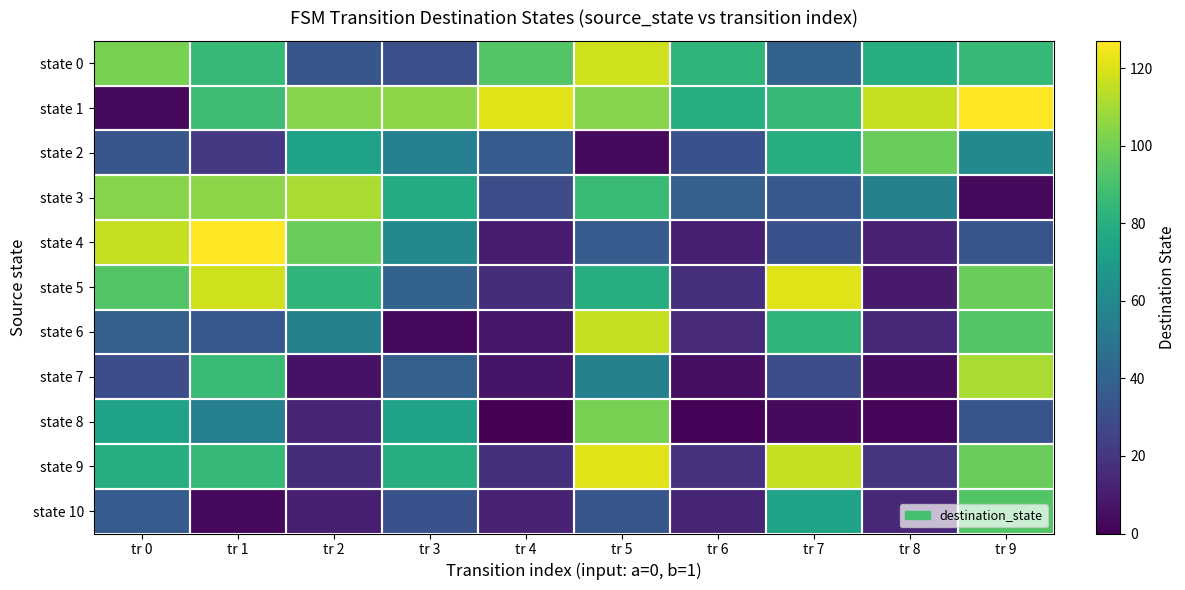

Rank the series at tr 5 from lowest to highest value.

state 2, state 10, state 4, state 7, state 5, state 3, state 8, state 1, state 6, state 0, state 9